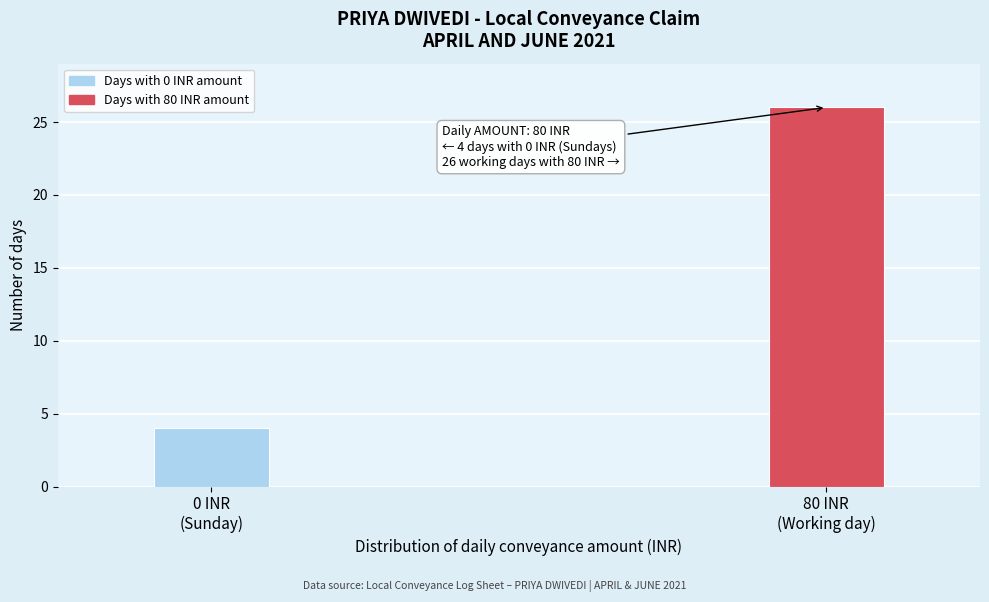

Reading right to left, list all the values displayed in this chart.

26	4